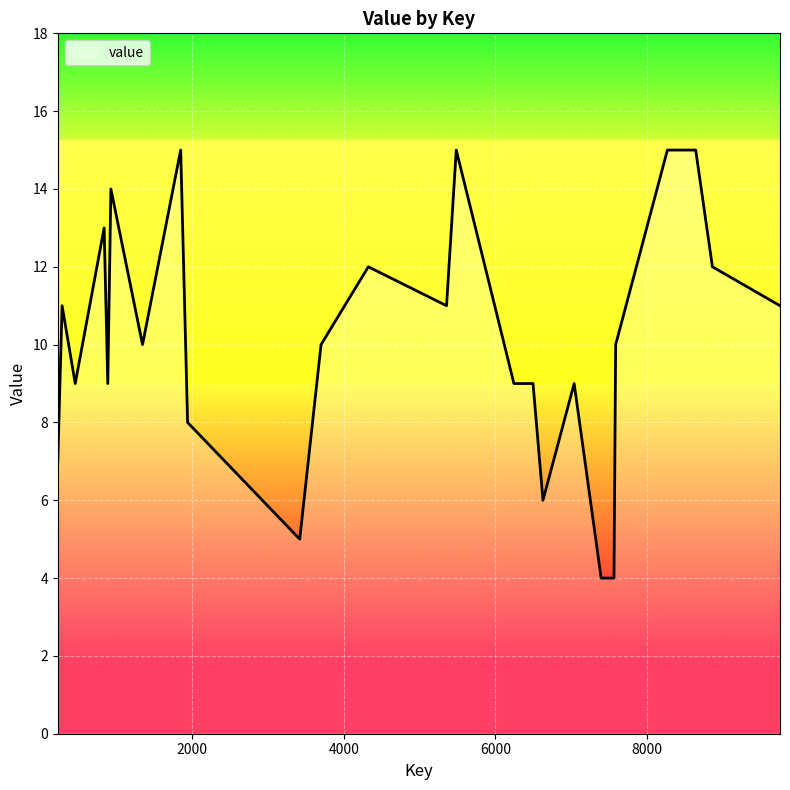

What is the smallest value displayed?

4